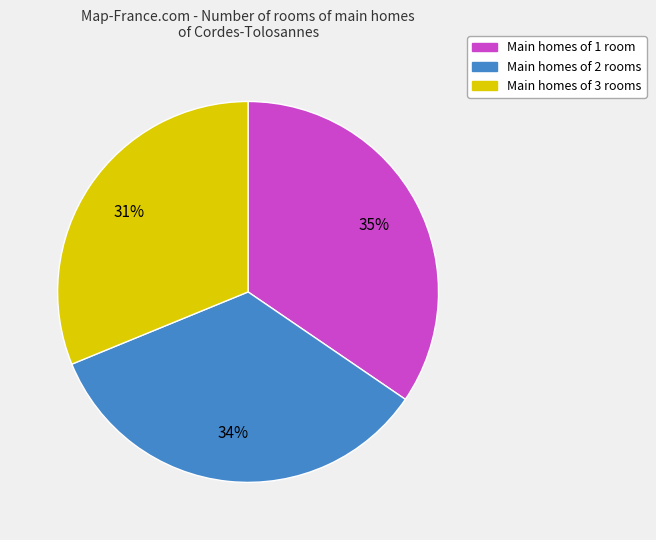

How many segments does this pie chart have?

3